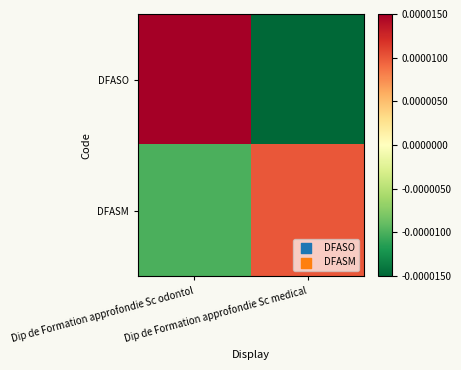

List the series in order of their peak value, lowest first.

DFASM, DFASO